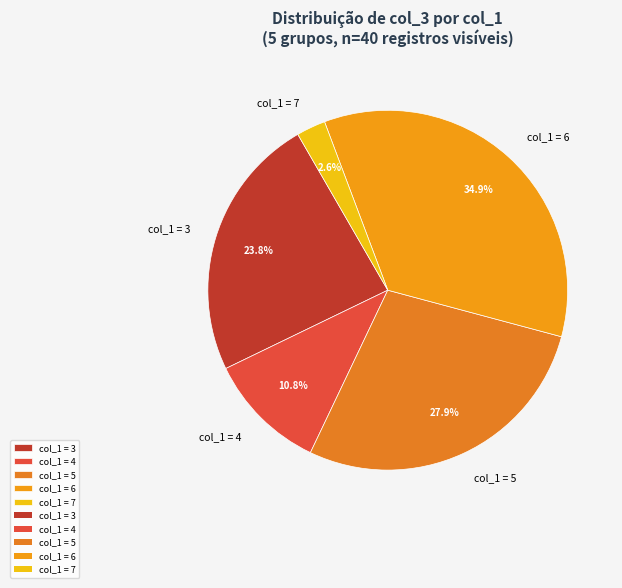

Count the number of slices in the pie.

5